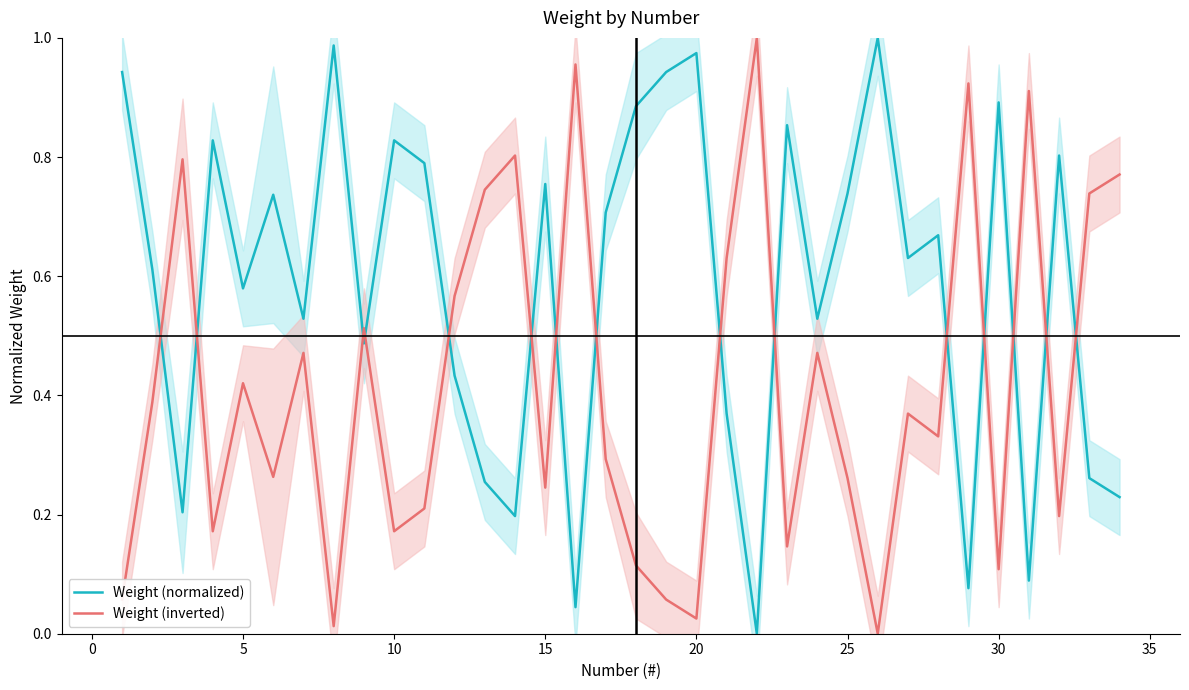

True or false: Weight (normalized) and Weight (inverted) cross at least once.

True